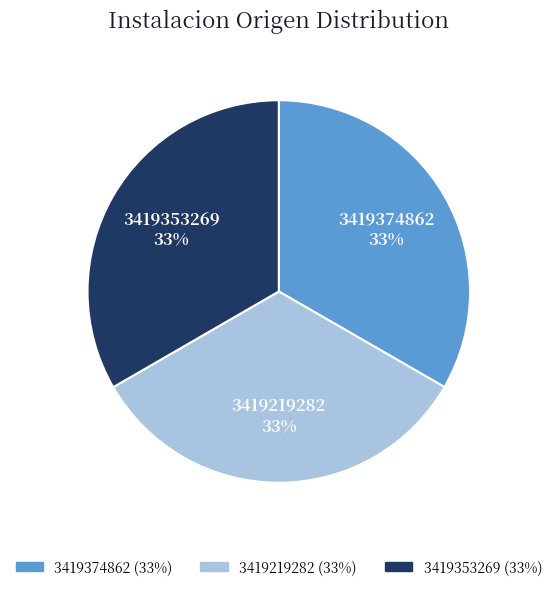

How many slices are in this pie chart?

3